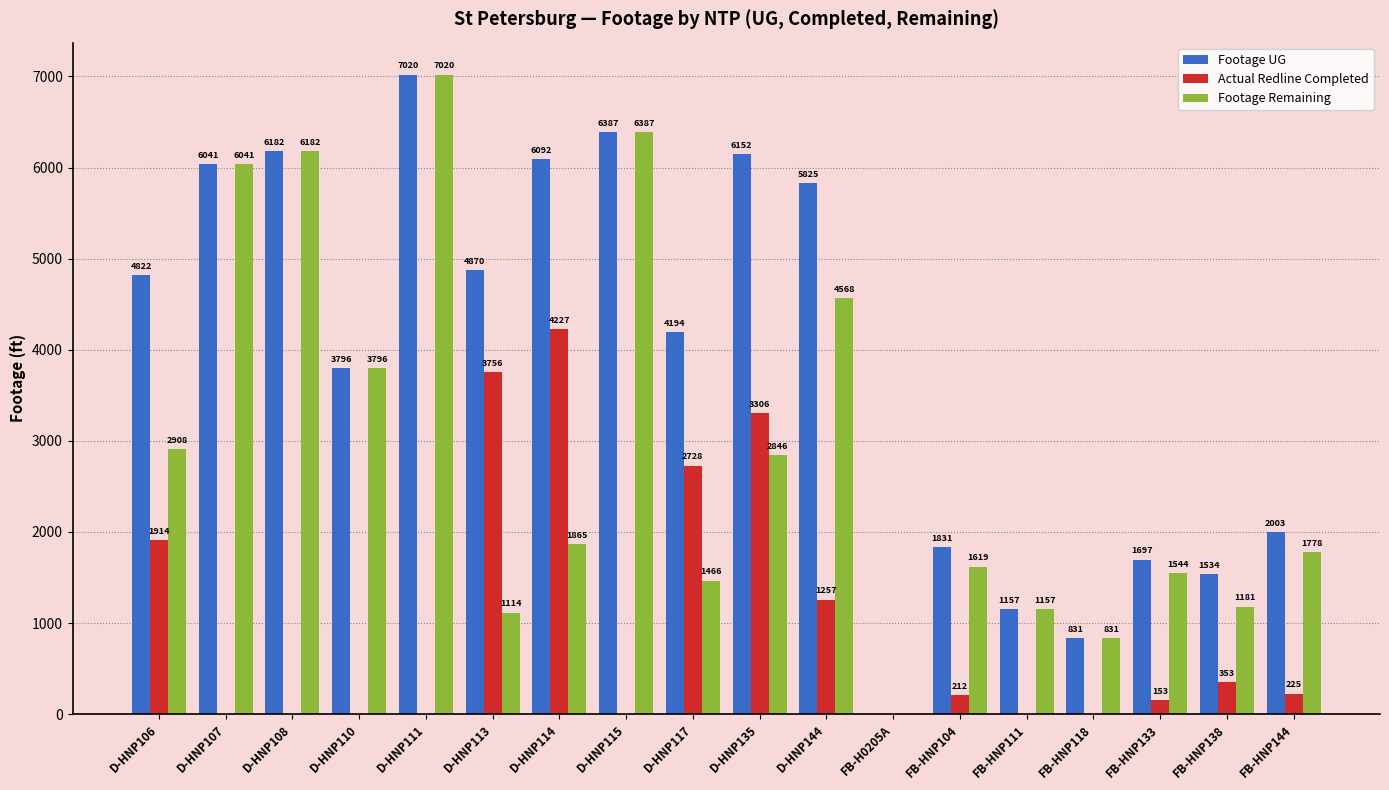

What is the maximum value for Footage UG?

7020